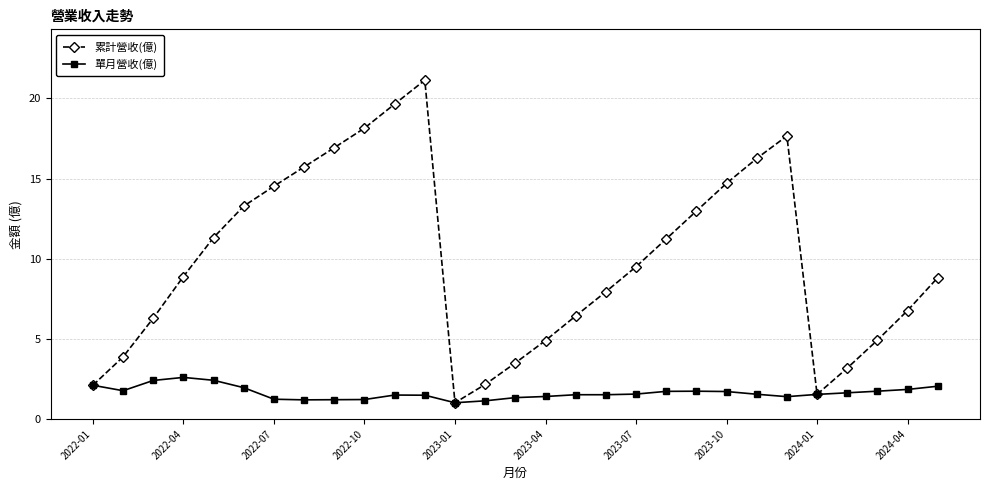

What is the minimum value for 累計營收(億)?

1.0